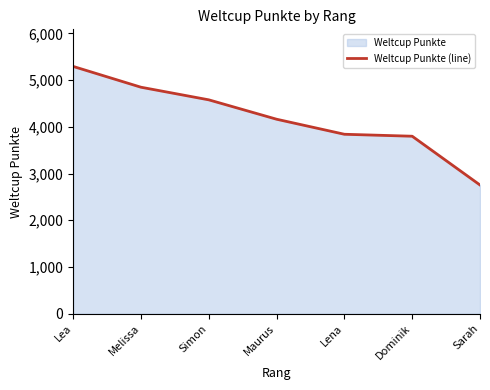

What is the sum of the values at Sarah and Simon?

7333